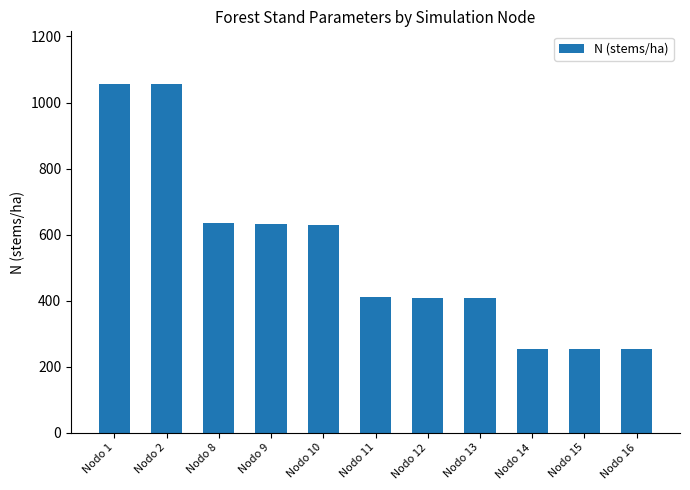

Where does the data first go above 409?

Nodo 1